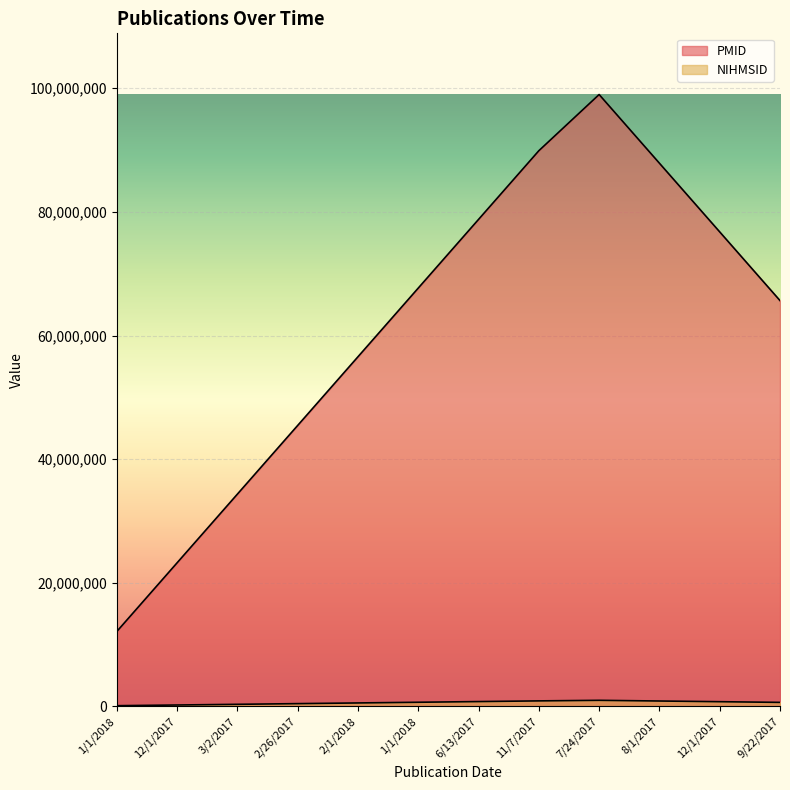

What is the minimum value shown in the chart?

121212